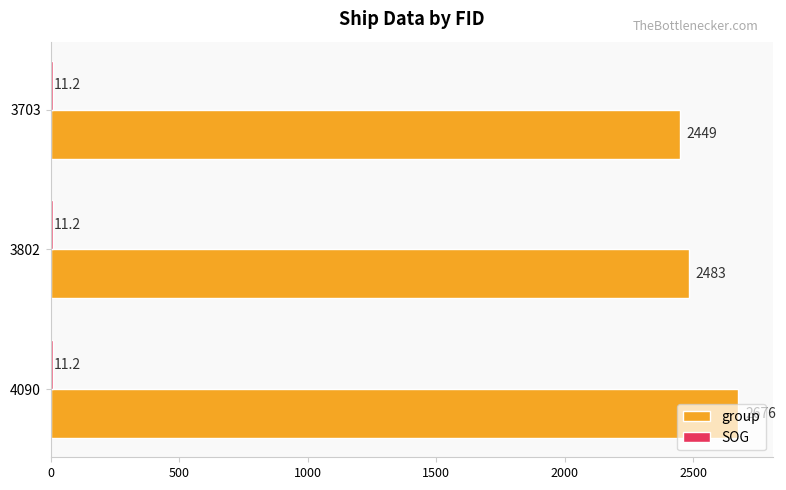

At which category is the sum across all series the highest?

4090